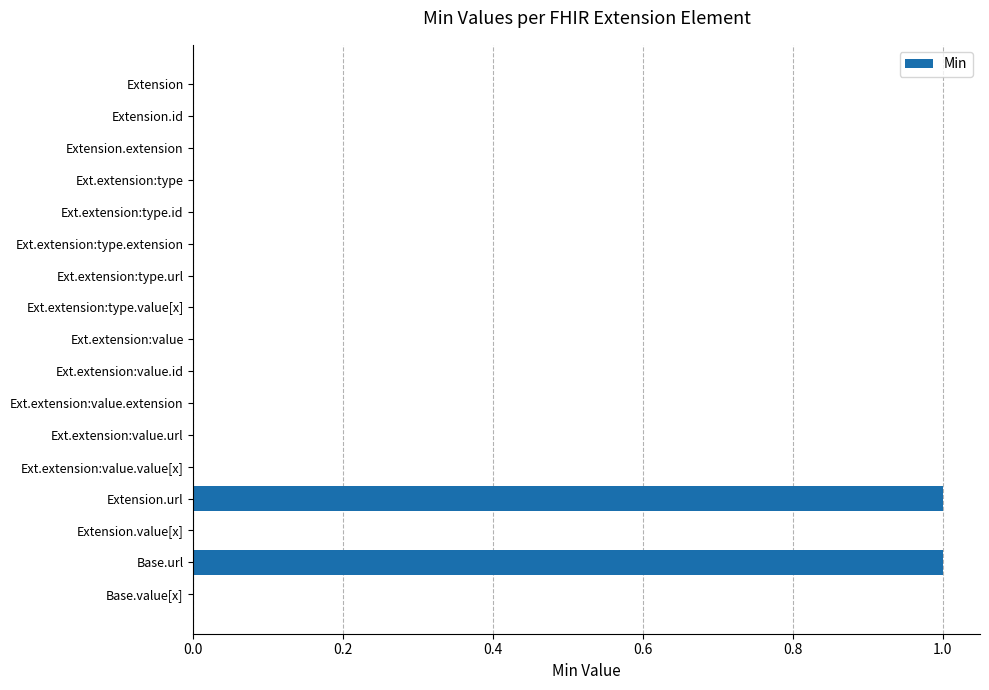

Reading top to bottom, extract all data points from this chart.

Extension=0	Extension.id=0	Extension.extension=0	Ext.extension:type=0	Ext.extension:type.id=0	Ext.extension:type.extension=0	Ext.extension:type.url=0	Ext.extension:type.value[x]=0	Ext.extension:value=0	Ext.extension:value.id=0	Ext.extension:value.extension=0	Ext.extension:value.url=0	Ext.extension:value.value[x]=0	Extension.url=1	Extension.value[x]=0	Base.url=1	Base.value[x]=0